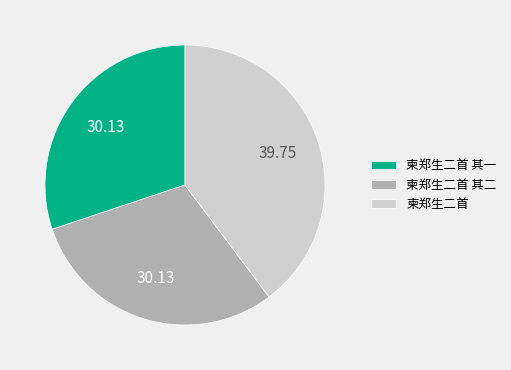

Between 柬郑生二首 and 柬郑生二首 其一, which is larger?

柬郑生二首